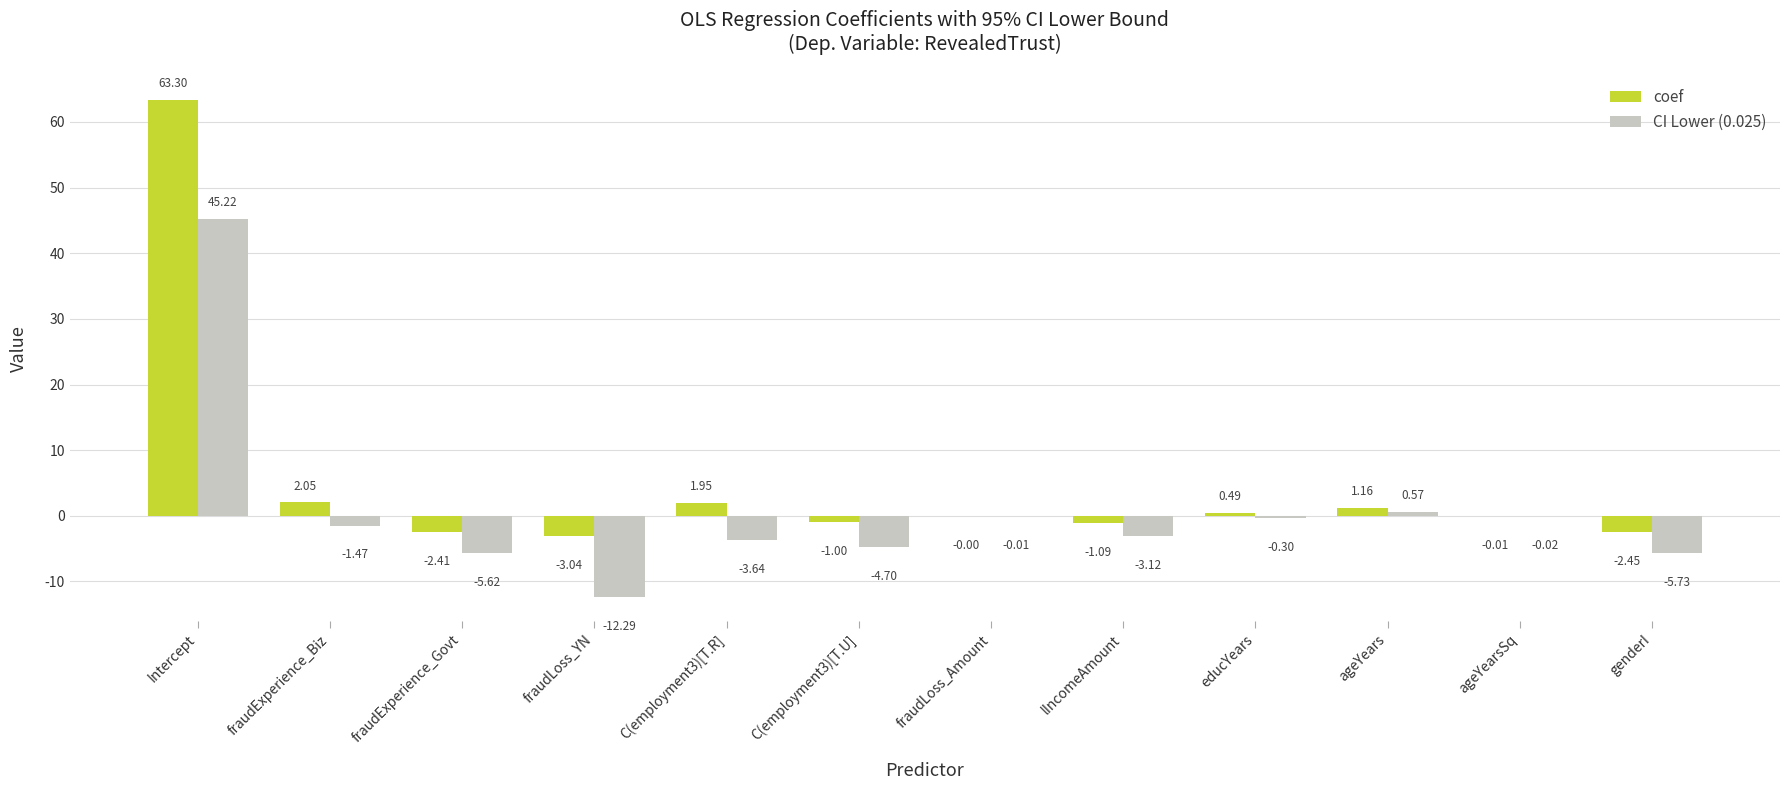

At which label does coef reach its peak?

Intercept